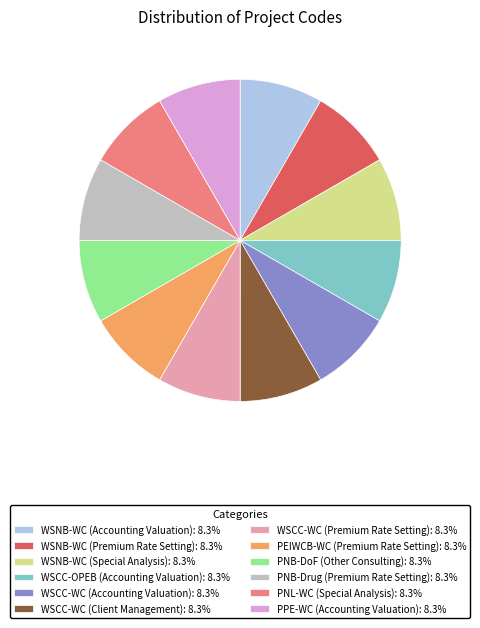

Combined, do PNL-WC (Special Analysis): 8.3% and PNB-DoF (Other Consulting): 8.3% account for over 50%?

No